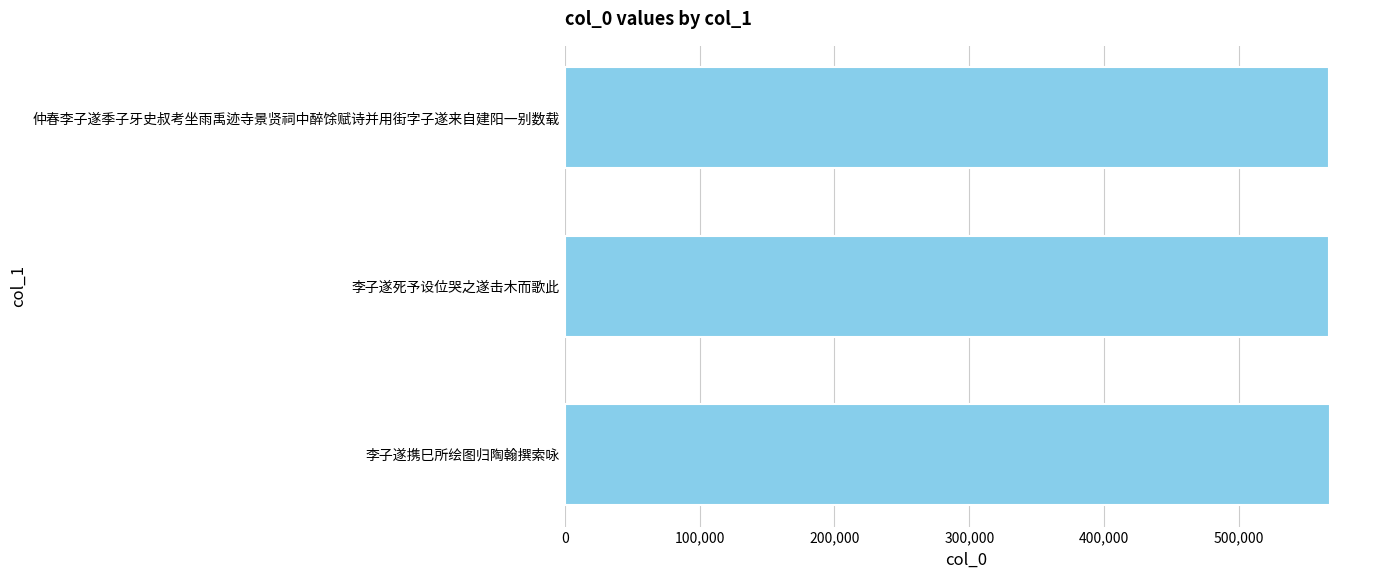

What is the minimum value shown in the chart?

566710